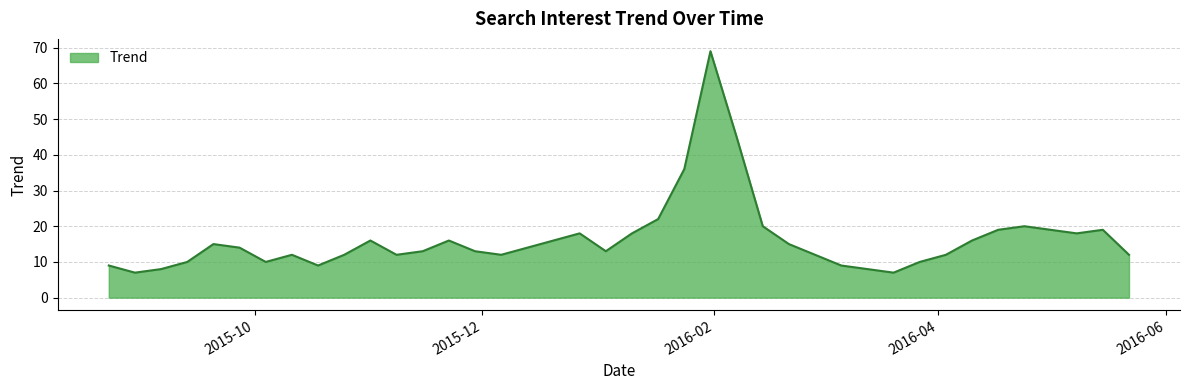

How many interior local valleys (lower than both neighbors) does the data have?

8